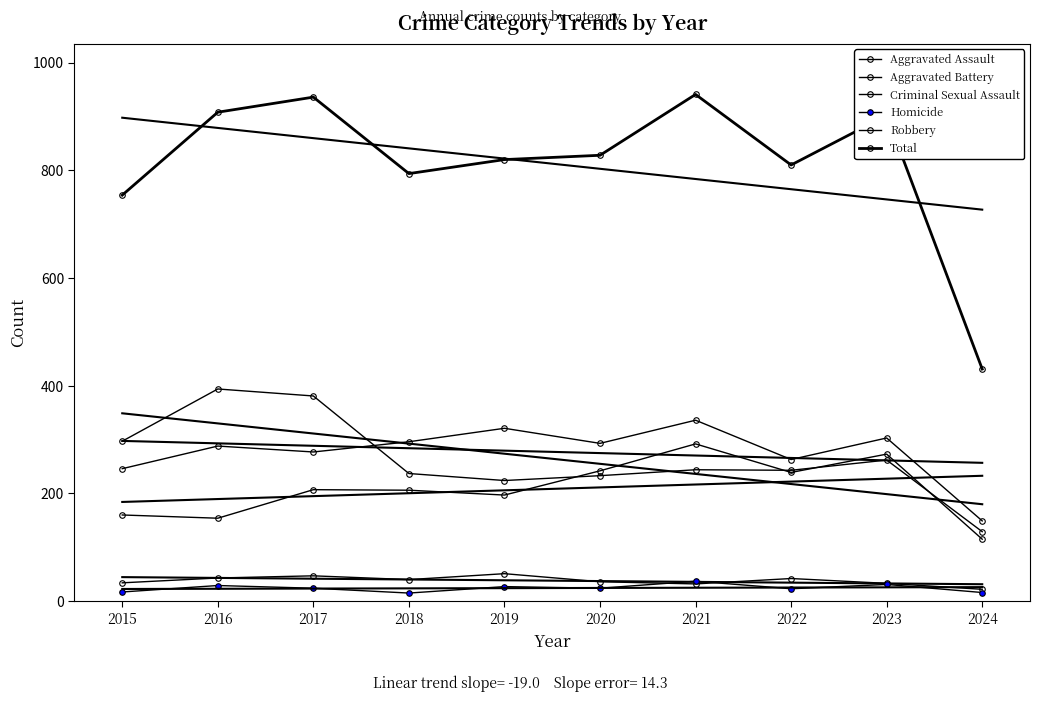

The value of Aggravated Assault at 2023 is 273. True or false?

True